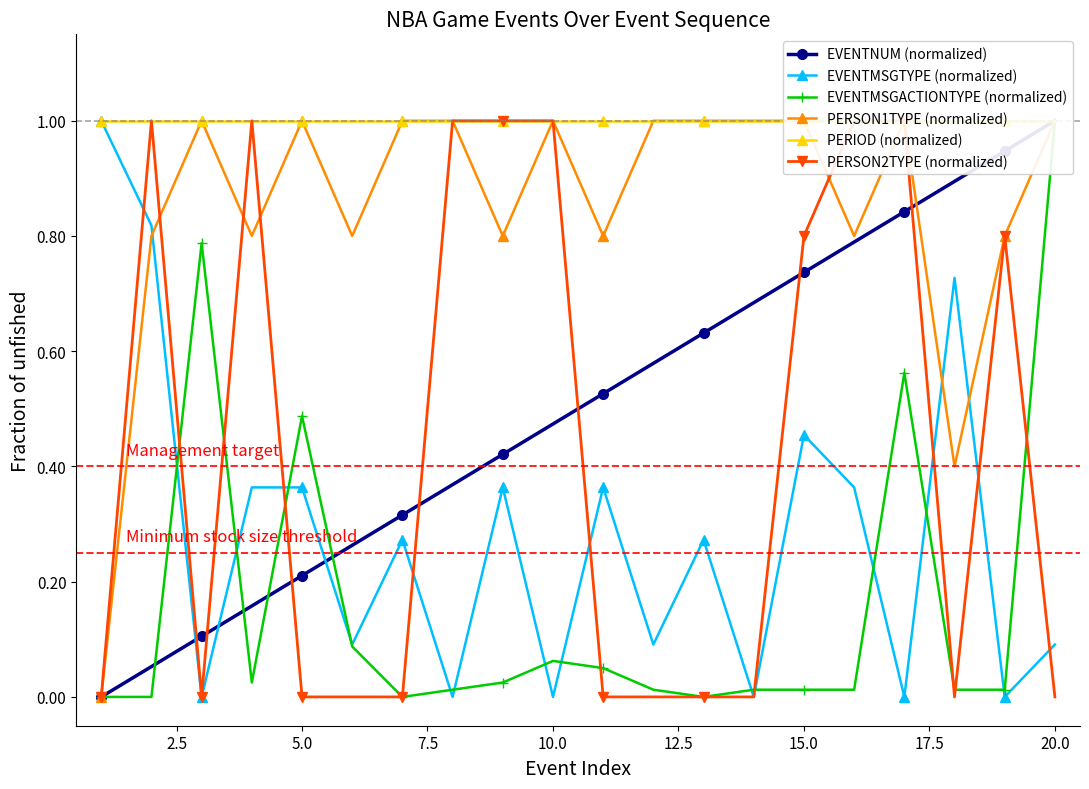

In EVENTMSGTYPE (normalized), how many points are lower than both neighbors (excluding endpoints)?

8